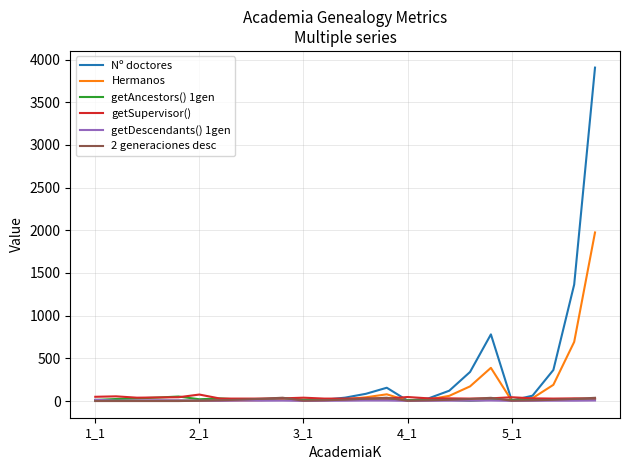

What is the maximum value shown in the chart?

3906.0